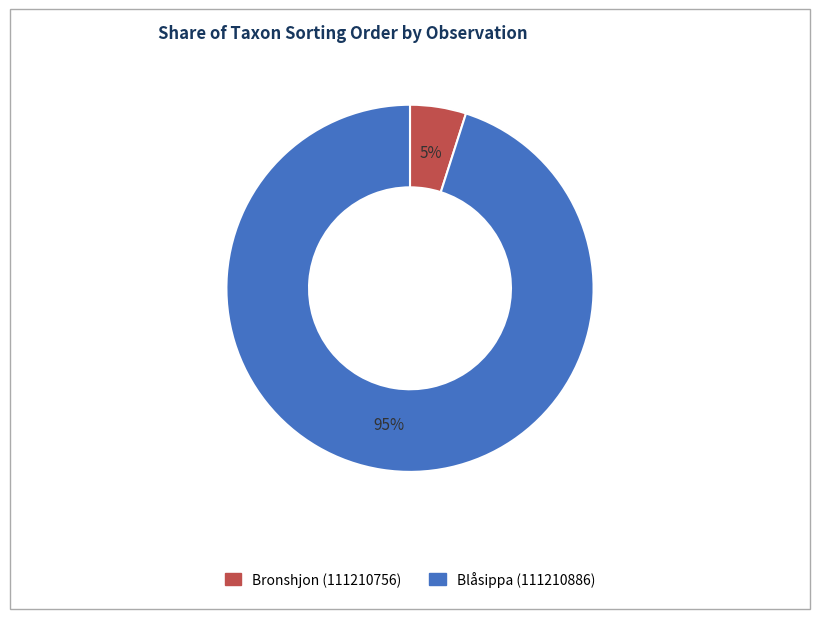

To the nearest percent, what is the average slice percentage?

50%